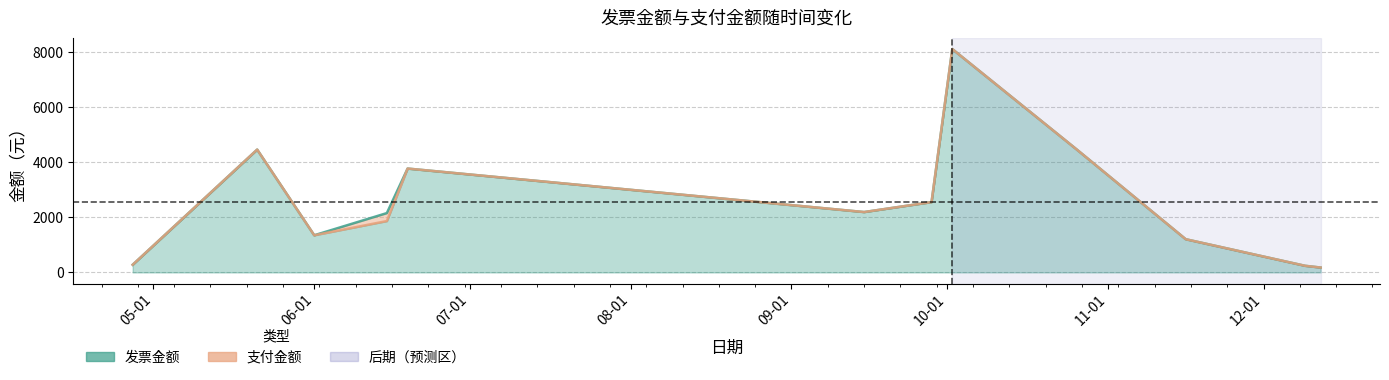

Where is 支付金额 nearest to the value 4143?

2020-05-21